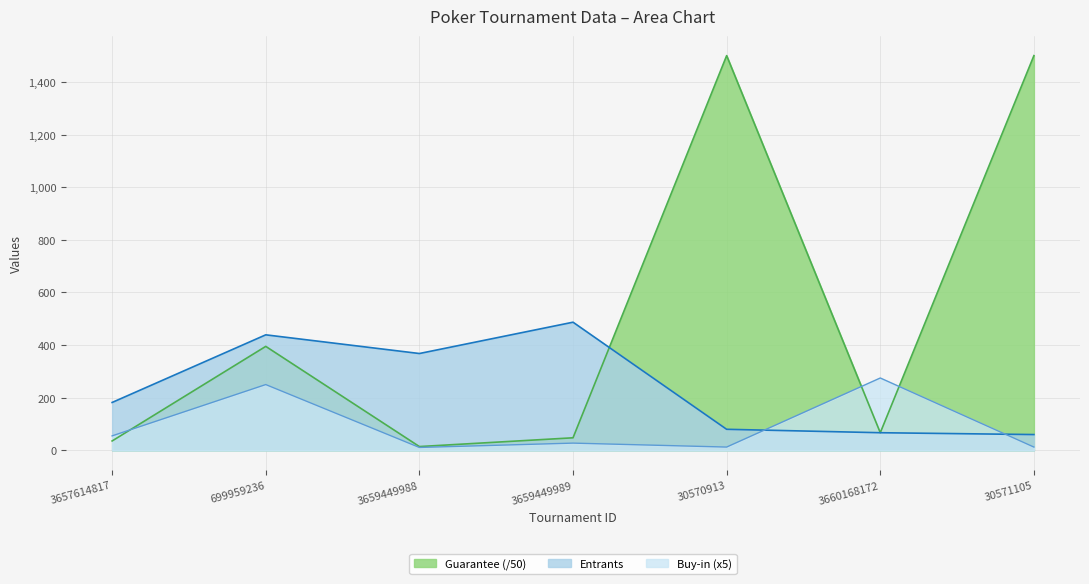

Which series has the widest spread of values?

Guarantee (/50)